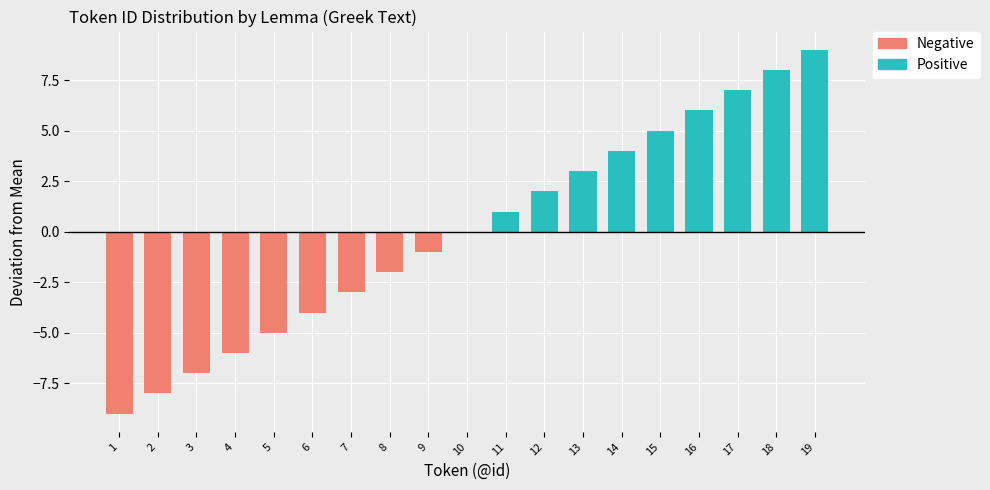

True or false: the data shows 1 at μὲν.

False